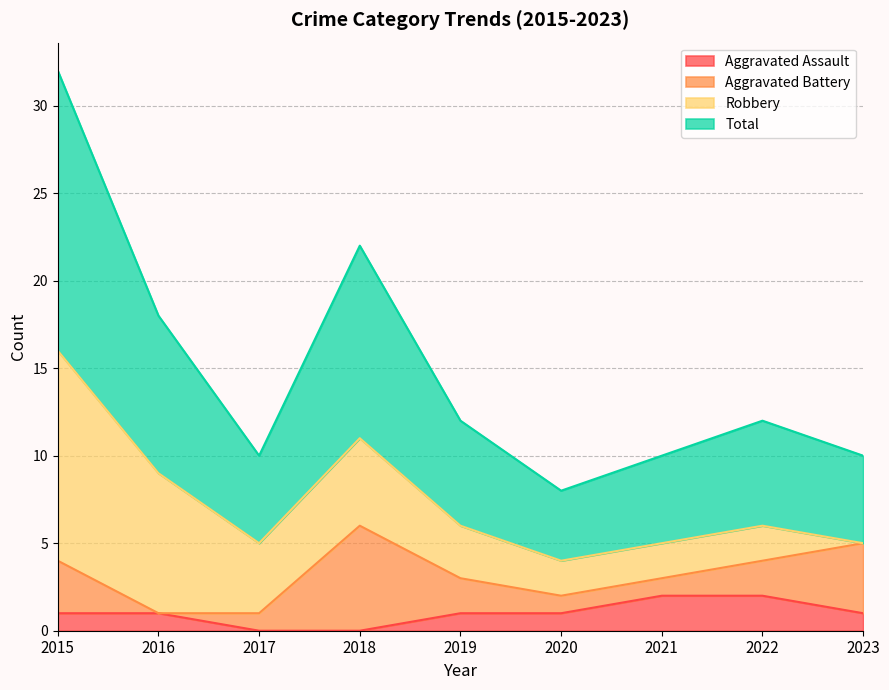

The Aggravated Assault series shows 1 at 2015. True or false?

True